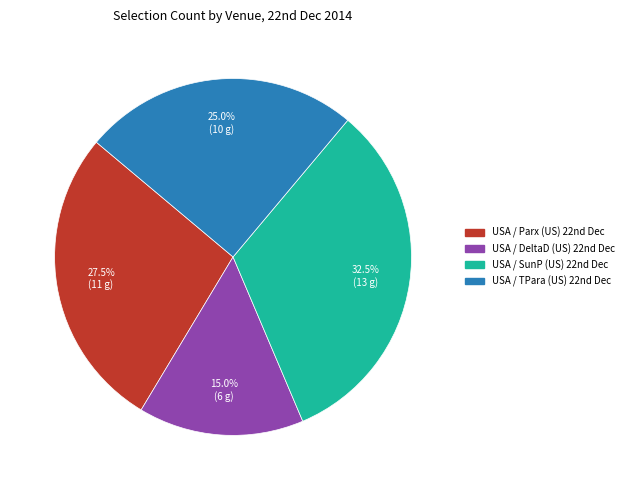

Does any single category account for the majority?

No